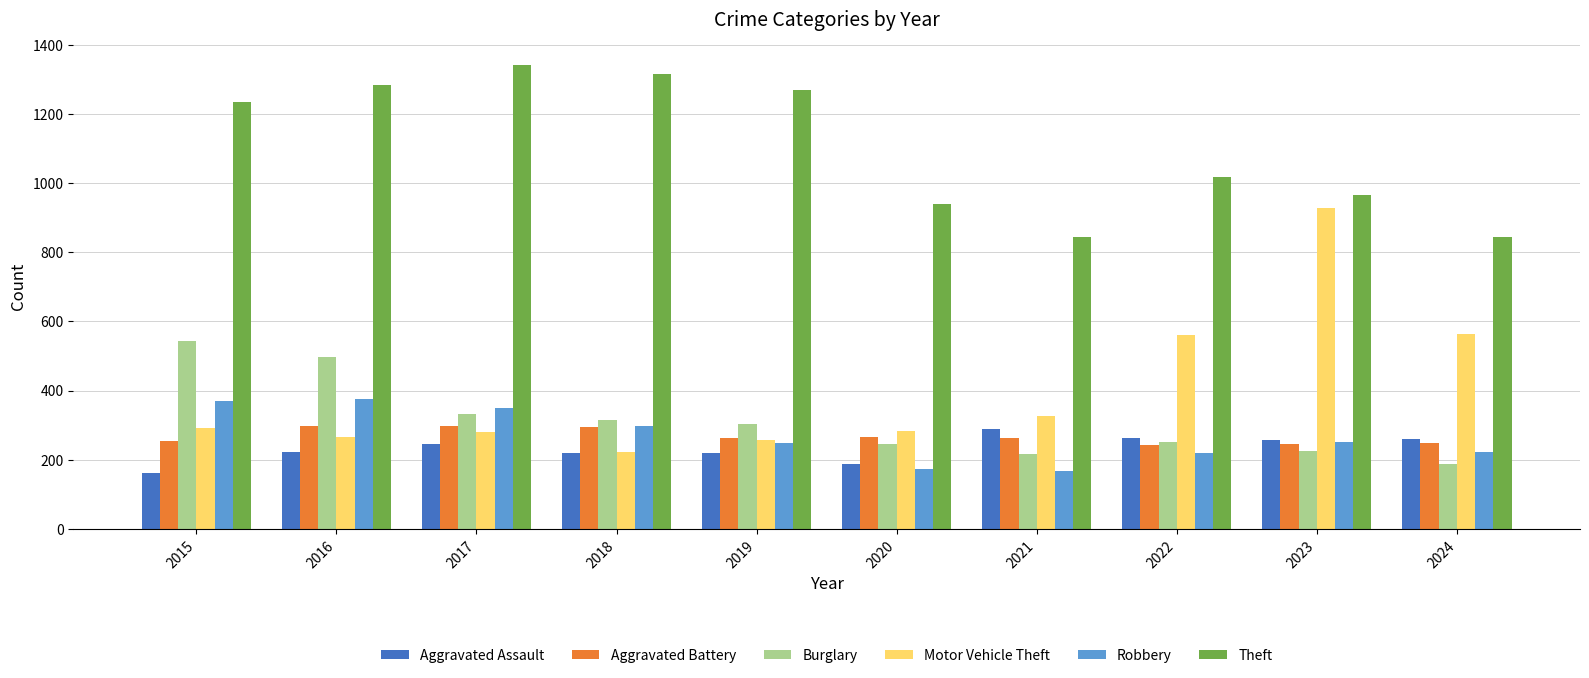

What is the total value across all series at 2023?

2873